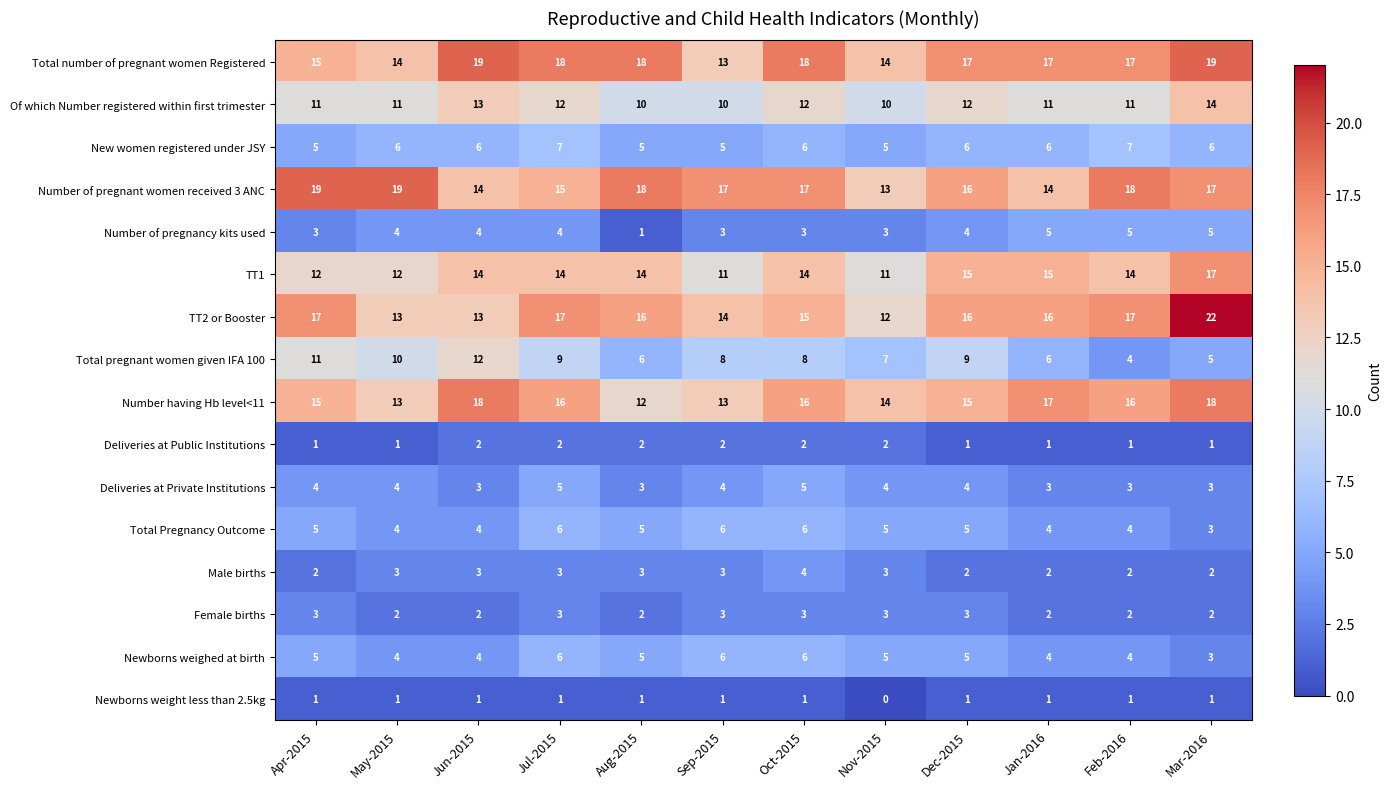

What is the maximum value for Of which Number registered within first trimester?

14